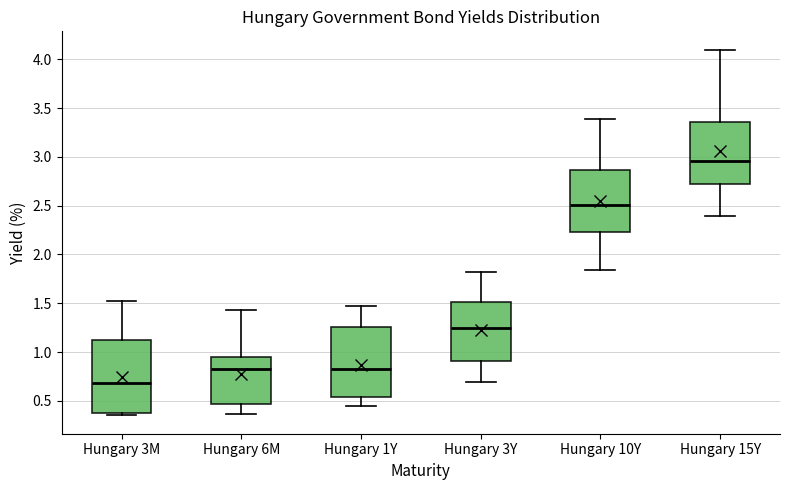

Where is the upper edge of the box for Hungary 15Y on the y-axis? The values are not printed on the chart, so give them approximately, as read against the axis.

3.35